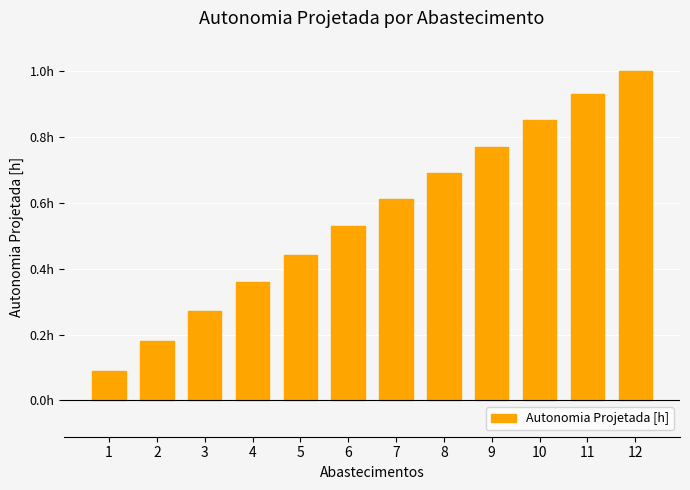

Are the bars horizontal?

No